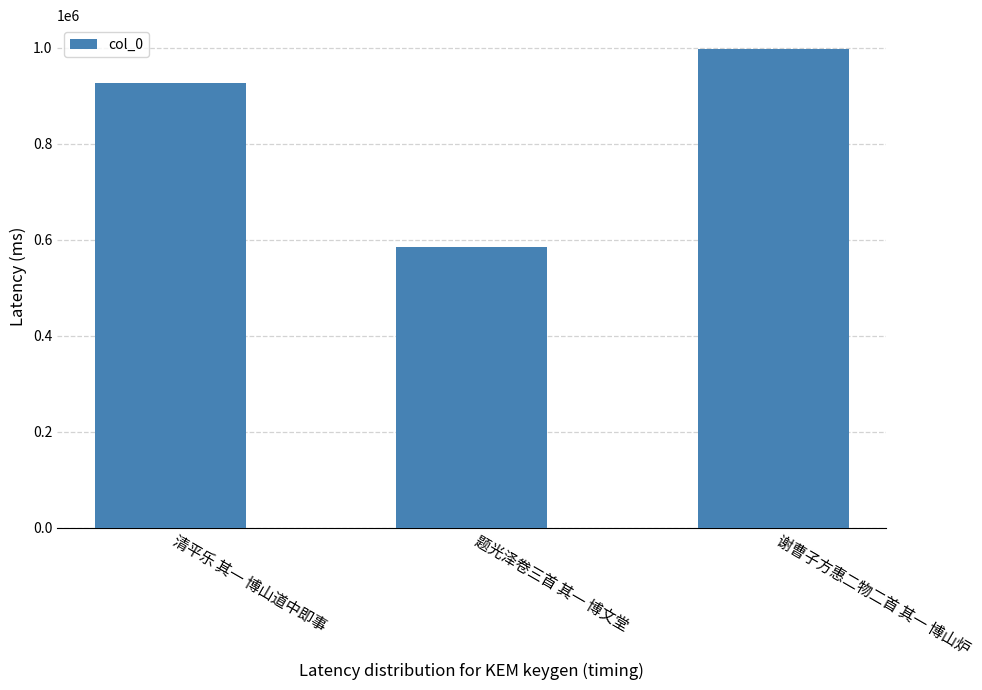

What is the sum of the values at 清平乐 其一 博山道中即事 and 谢曹子方惠二物二首 其一 博山炉?

1923229